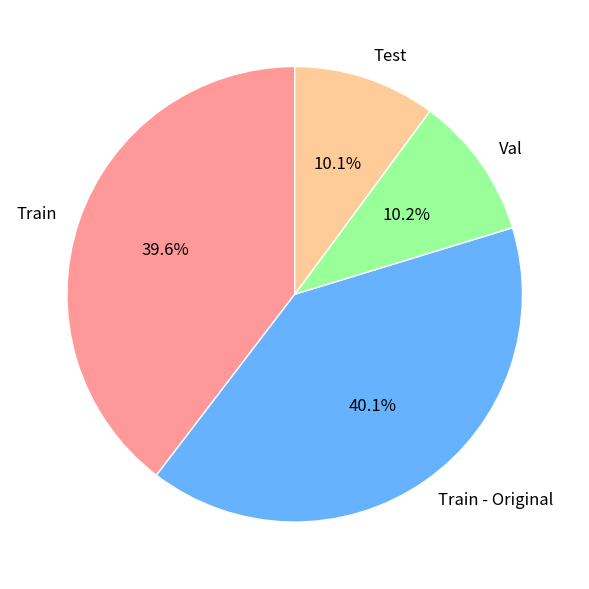

Does any single category account for the majority?

No